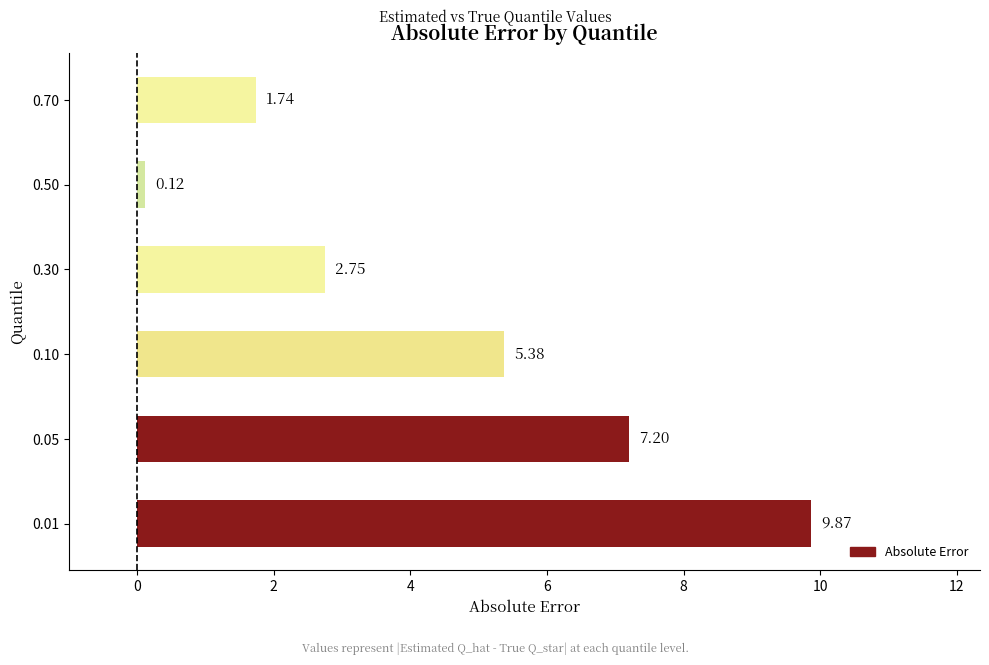

What is the change in value from 0.01 to 0.05?

-2.7